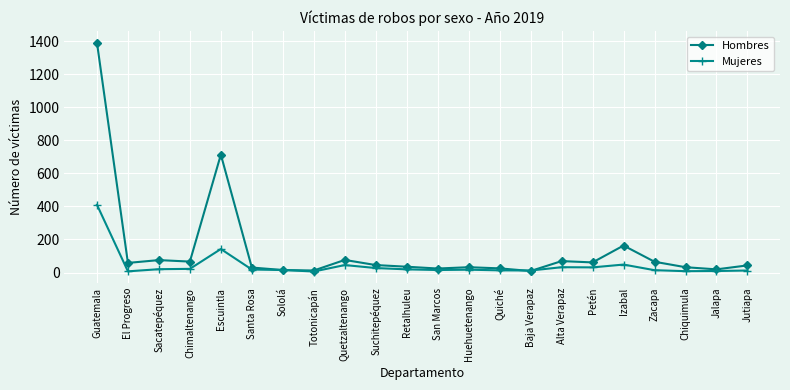

What is the value of the Mujeres point at the 13th from the left?

17